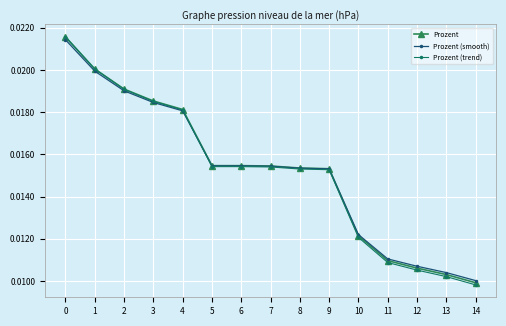

Where is Prozent (trend) nearest to the value 0?

14